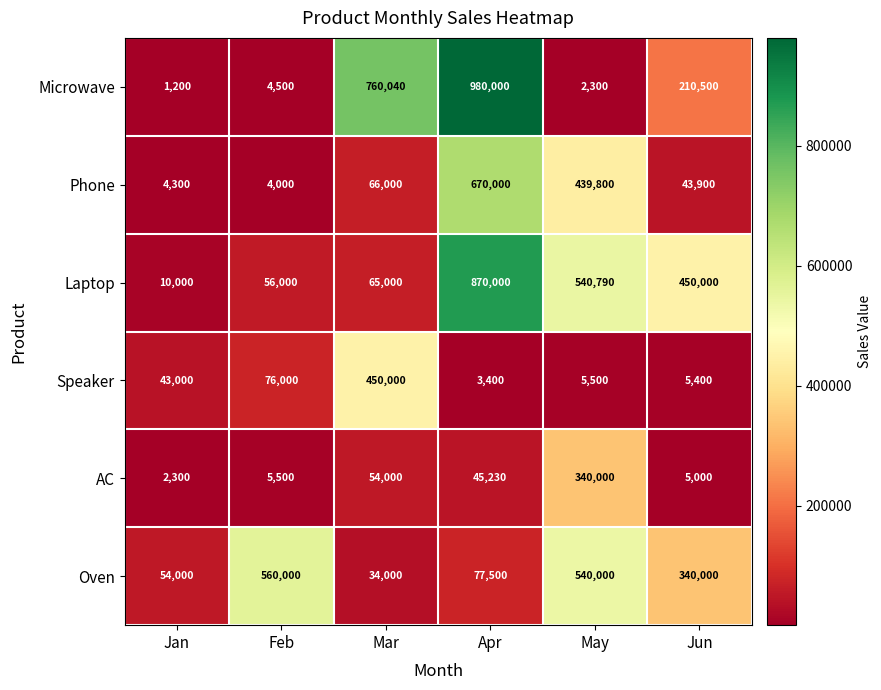

The Speaker series shows 450000 at Mar. True or false?

True